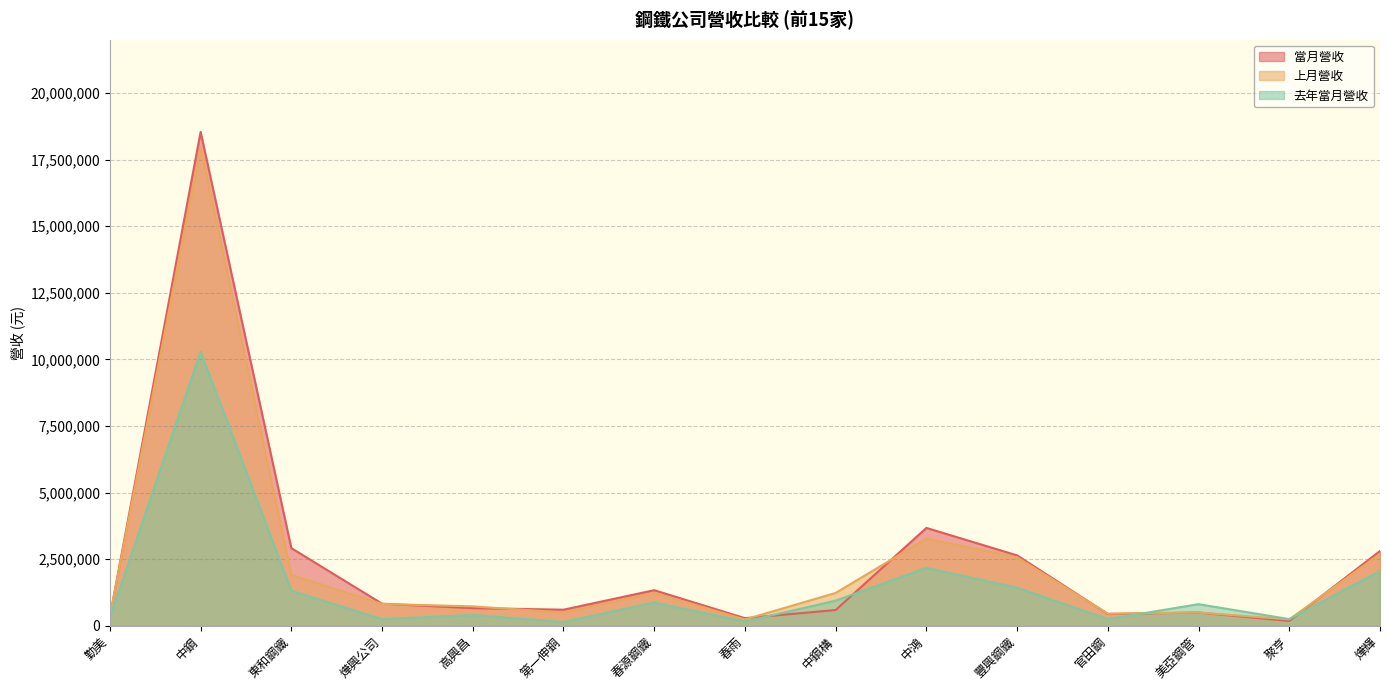

Which series has the largest total across all categories?

當月營收